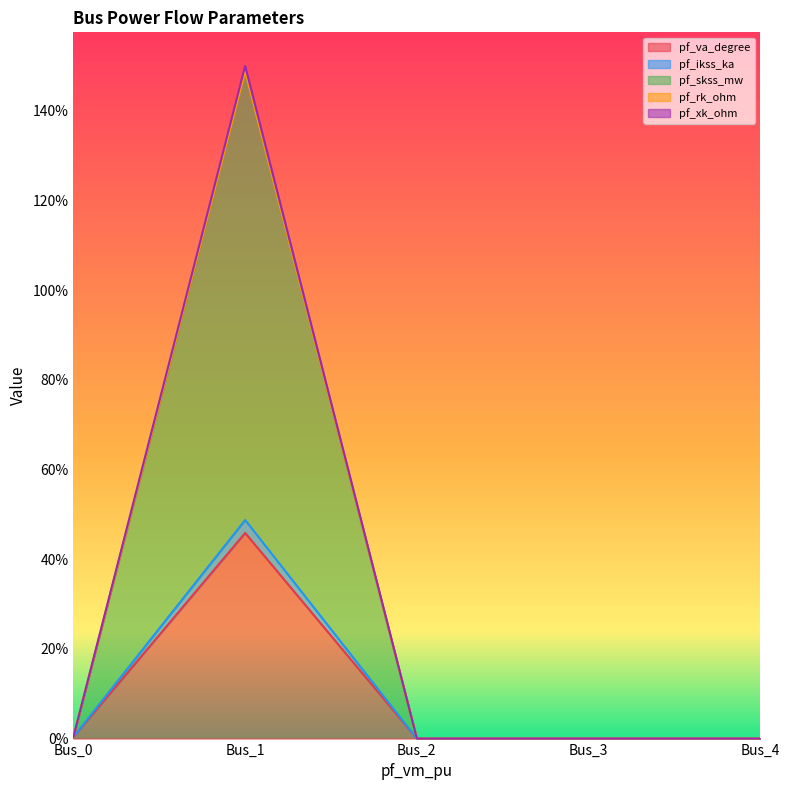

At which category does the chart reach its peak across all series?

Bus_1